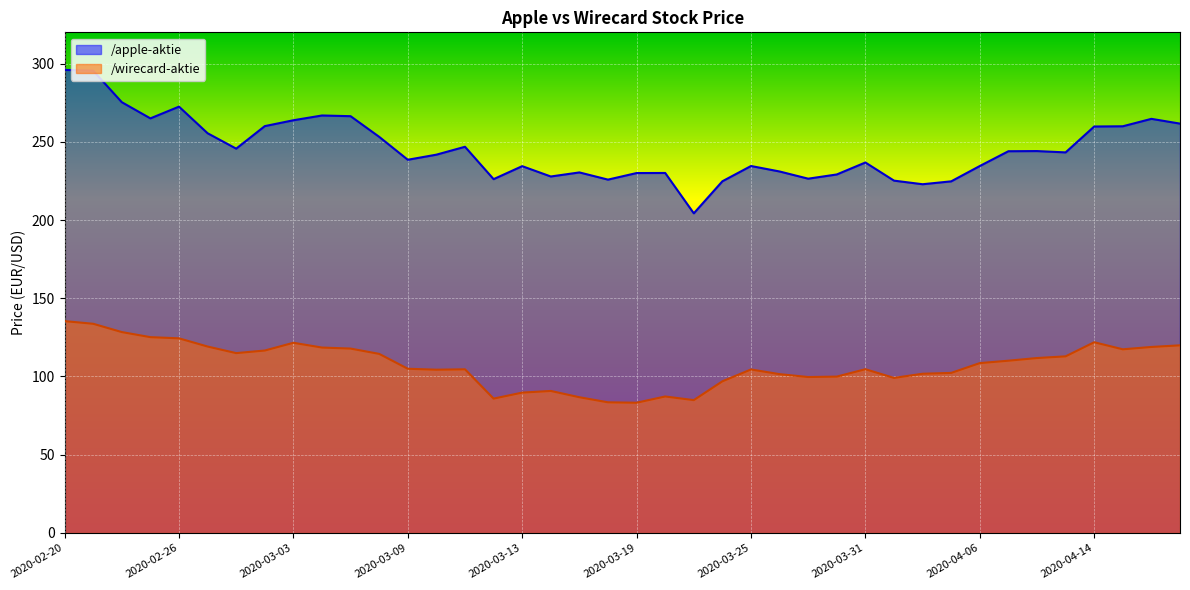

The /apple-aktie series shows 109.9 at 2020-02-27. True or false?

False